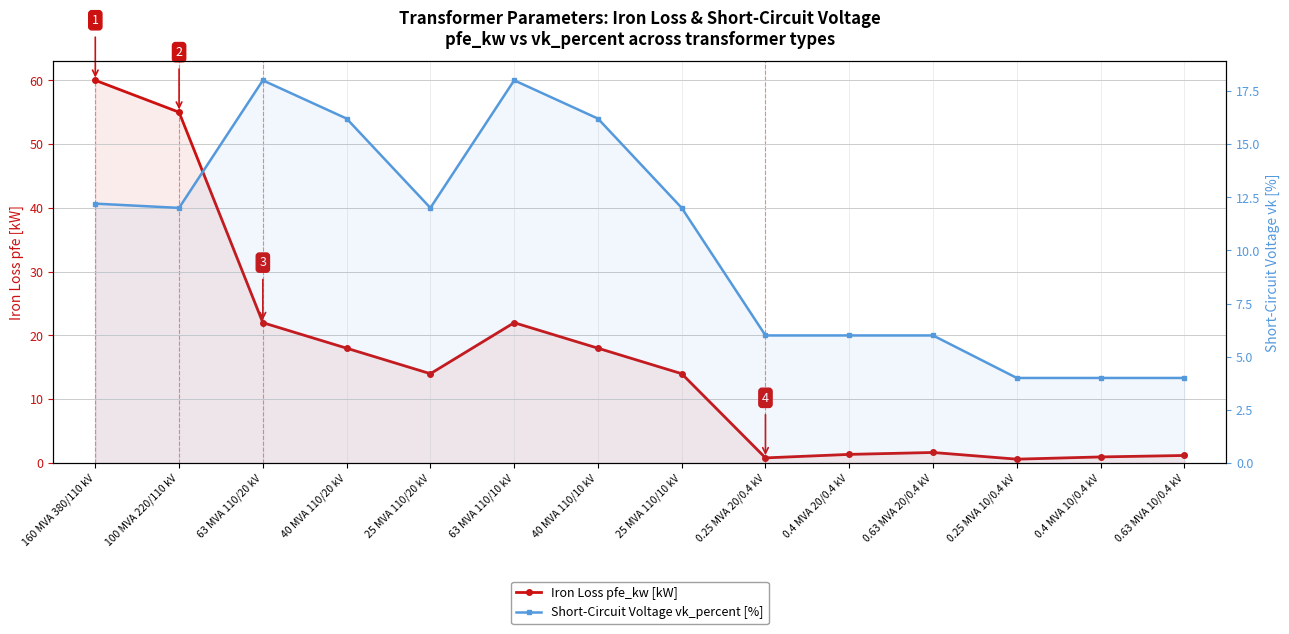

What is the greatest value displayed?

60.0